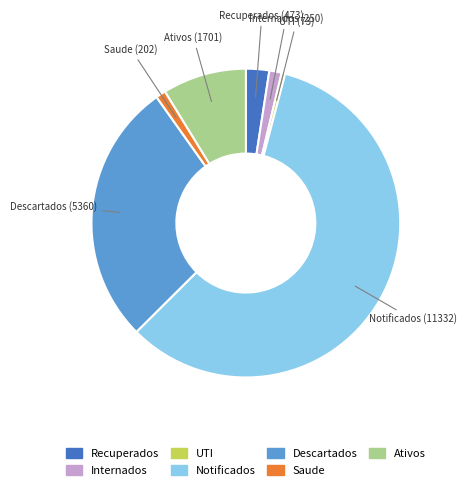

Is it true that Internados (250) is 10% of the pie?

False